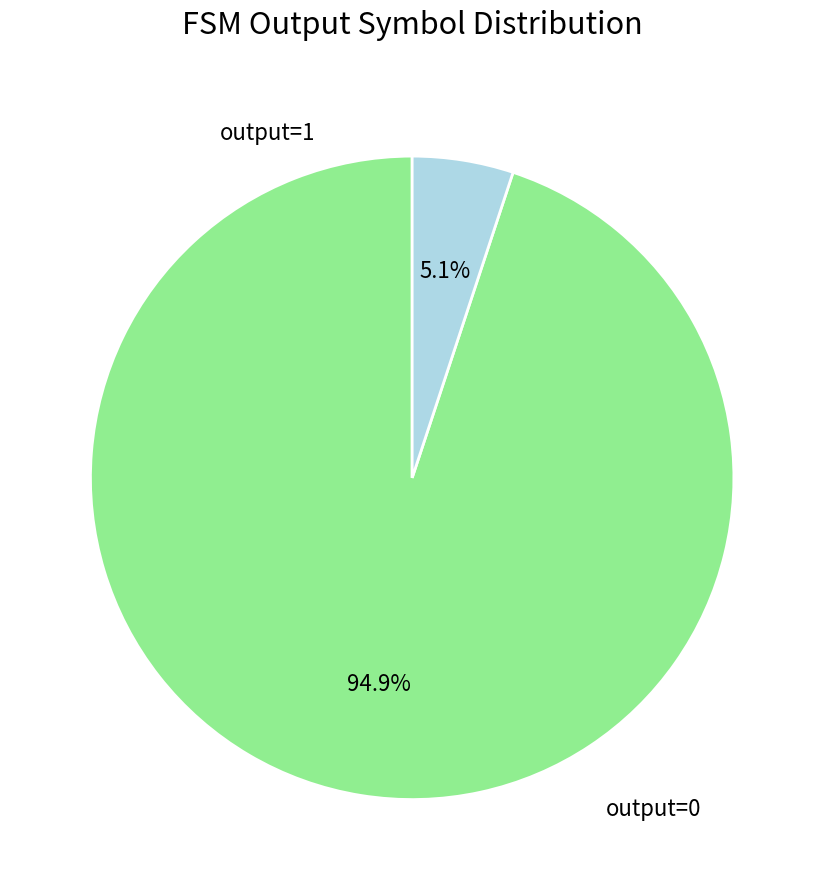

Which slice is the largest?

output_symbol=0